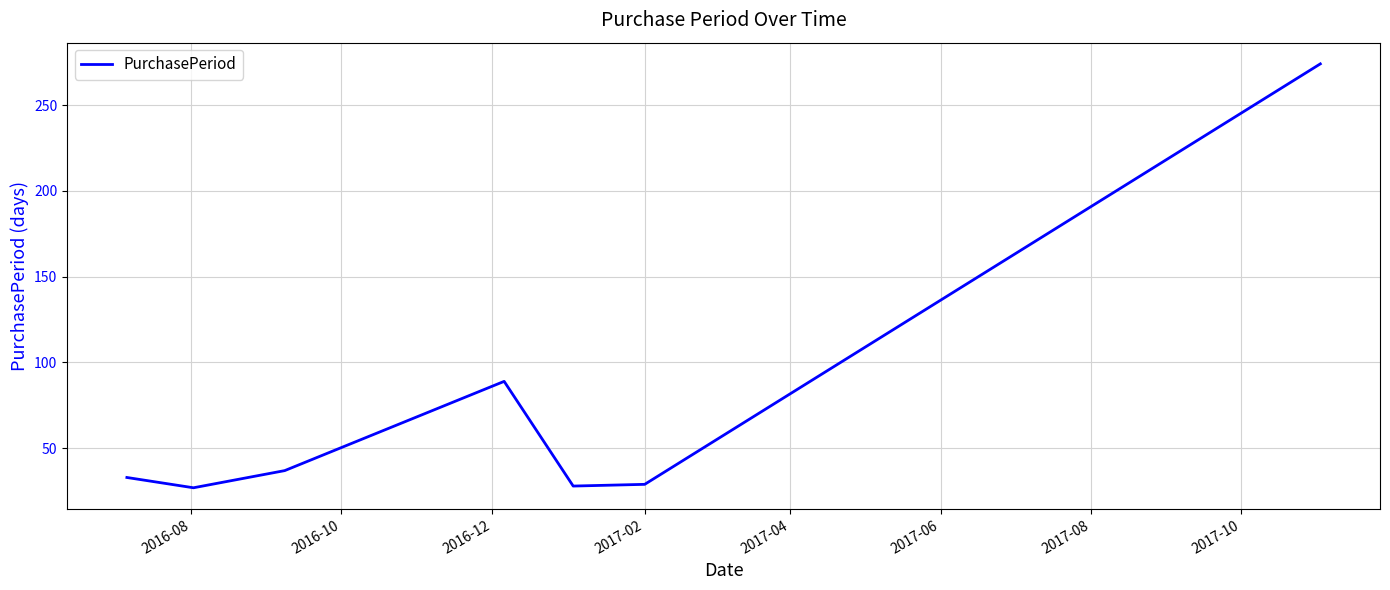

What is the maximum value shown in the chart?

274